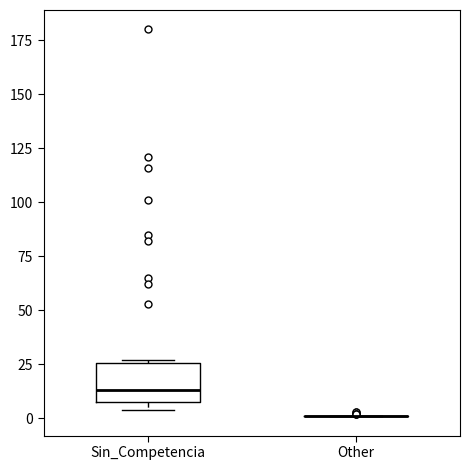

Reading left to right, read every box against the y-axis: the position of its median line, the range the box covers, and the ends of its whiskers. The values are not printed on the chart, so give them approximately, as read against the axis.

Sin_Competencia: median 15, box 10 to 25, whiskers 5 to 25
Other: box collapsed to a line at 0, whiskers 0 to 0